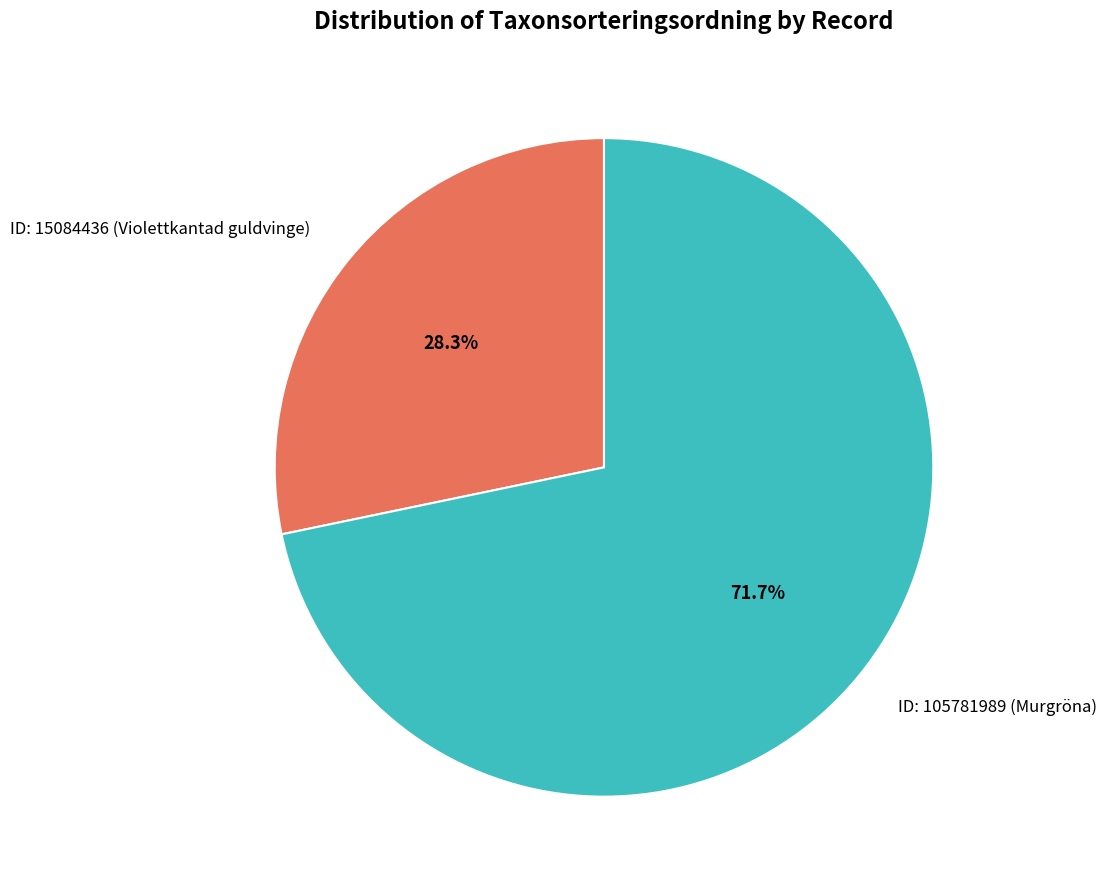

Is there any slice that represents more than half of the pie?

Yes